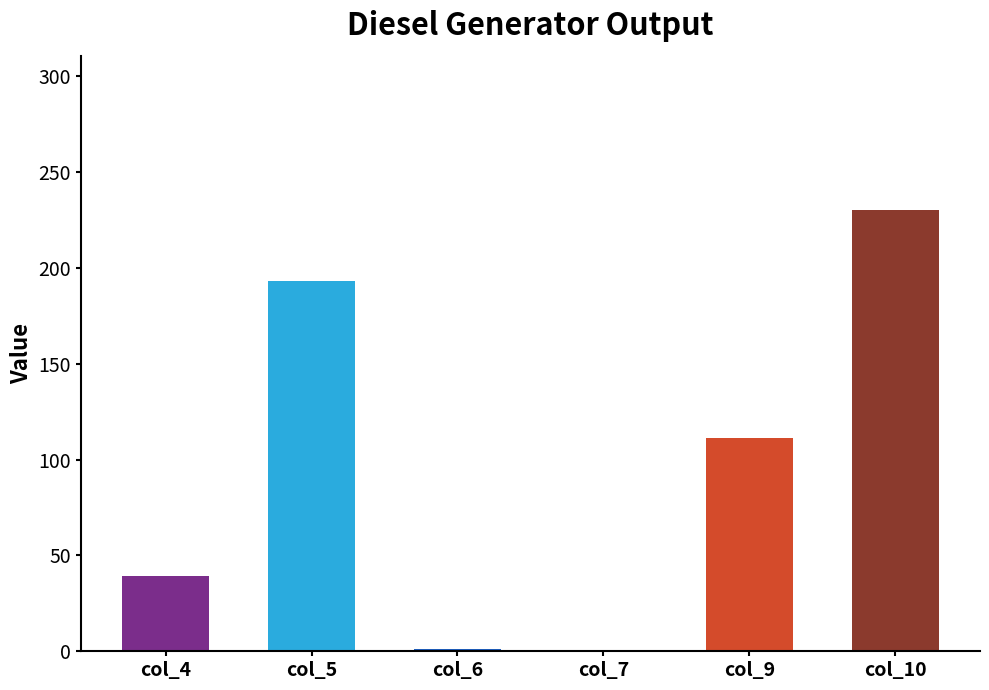

How many data points does each series have?

6